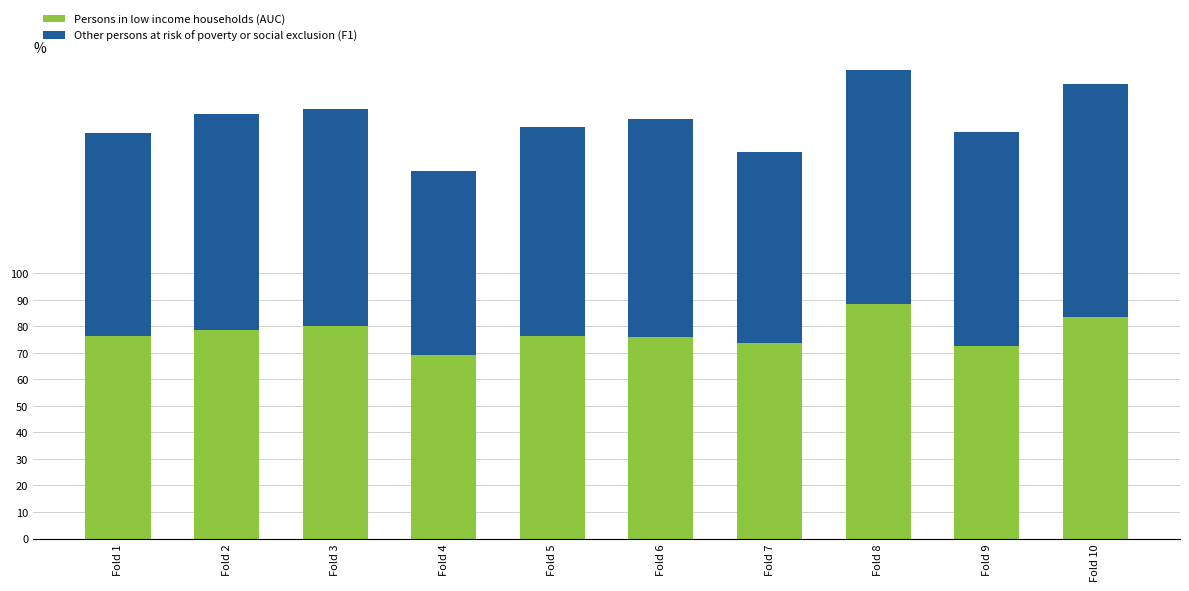

What are all the series names shown in the legend?

Persons in low income households (AUC), Other persons at risk of poverty or social exclusion (F1)